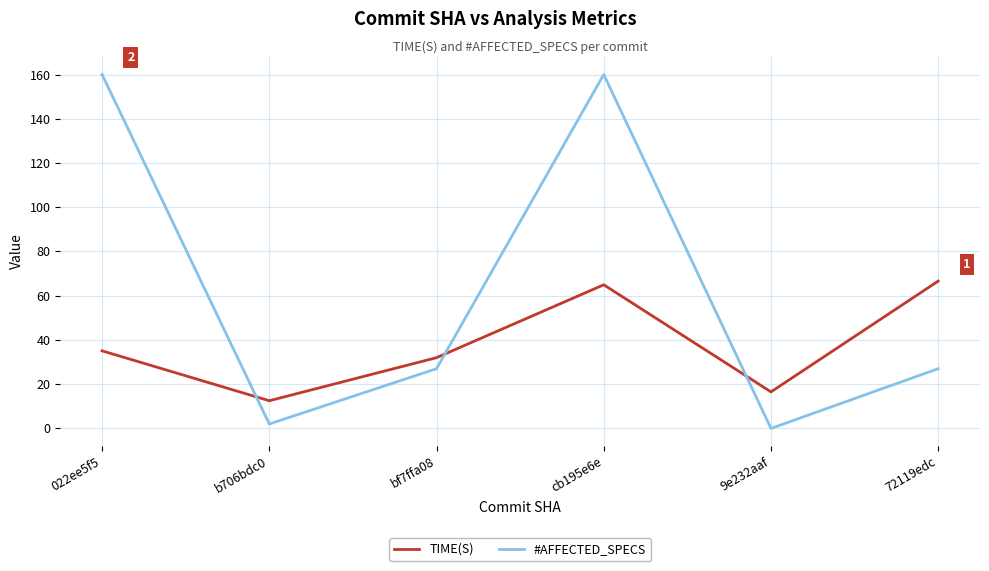

The TIME(S) series shows 35.1 at 022ee5f5. True or false?

True